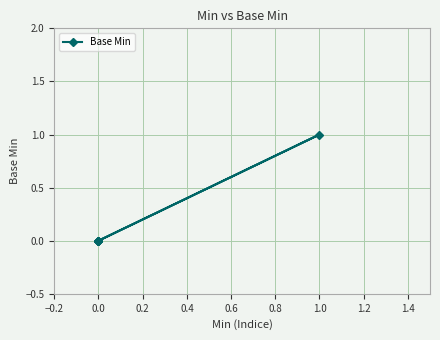

What is the maximum value shown in the chart?

1